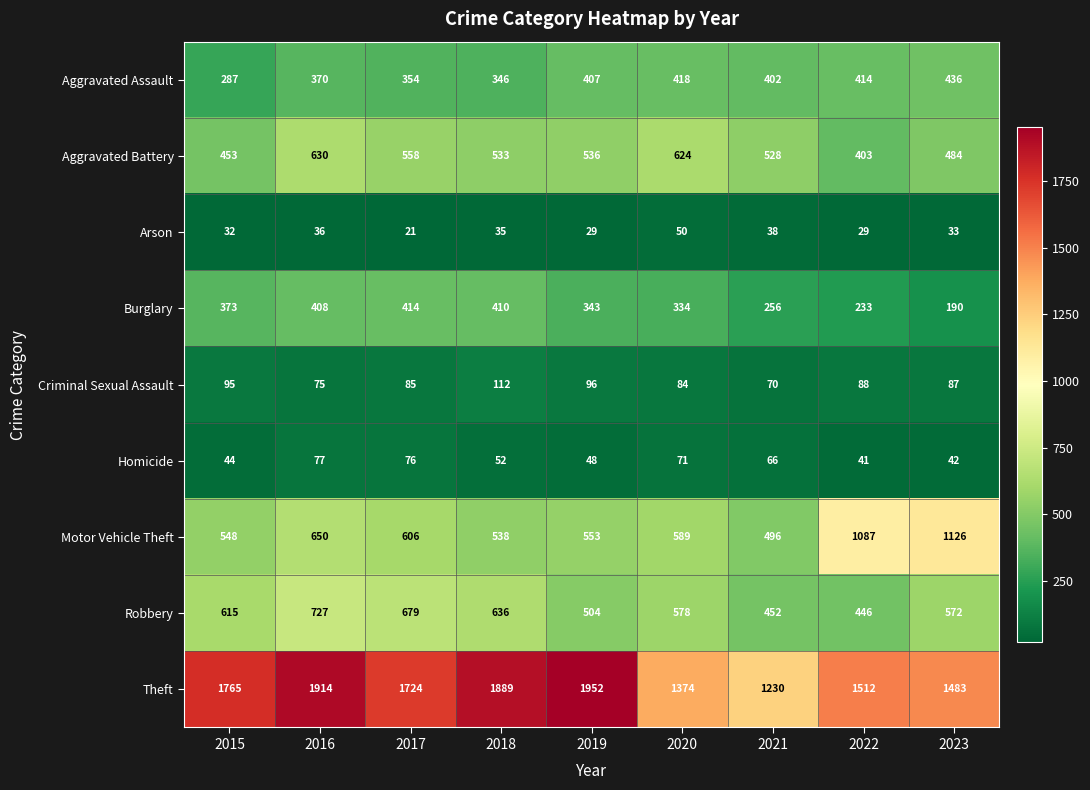

Rank the series at 2020 from highest to lowest value.

Theft, Aggravated Battery, Motor Vehicle Theft, Robbery, Aggravated Assault, Burglary, Criminal Sexual Assault, Homicide, Arson